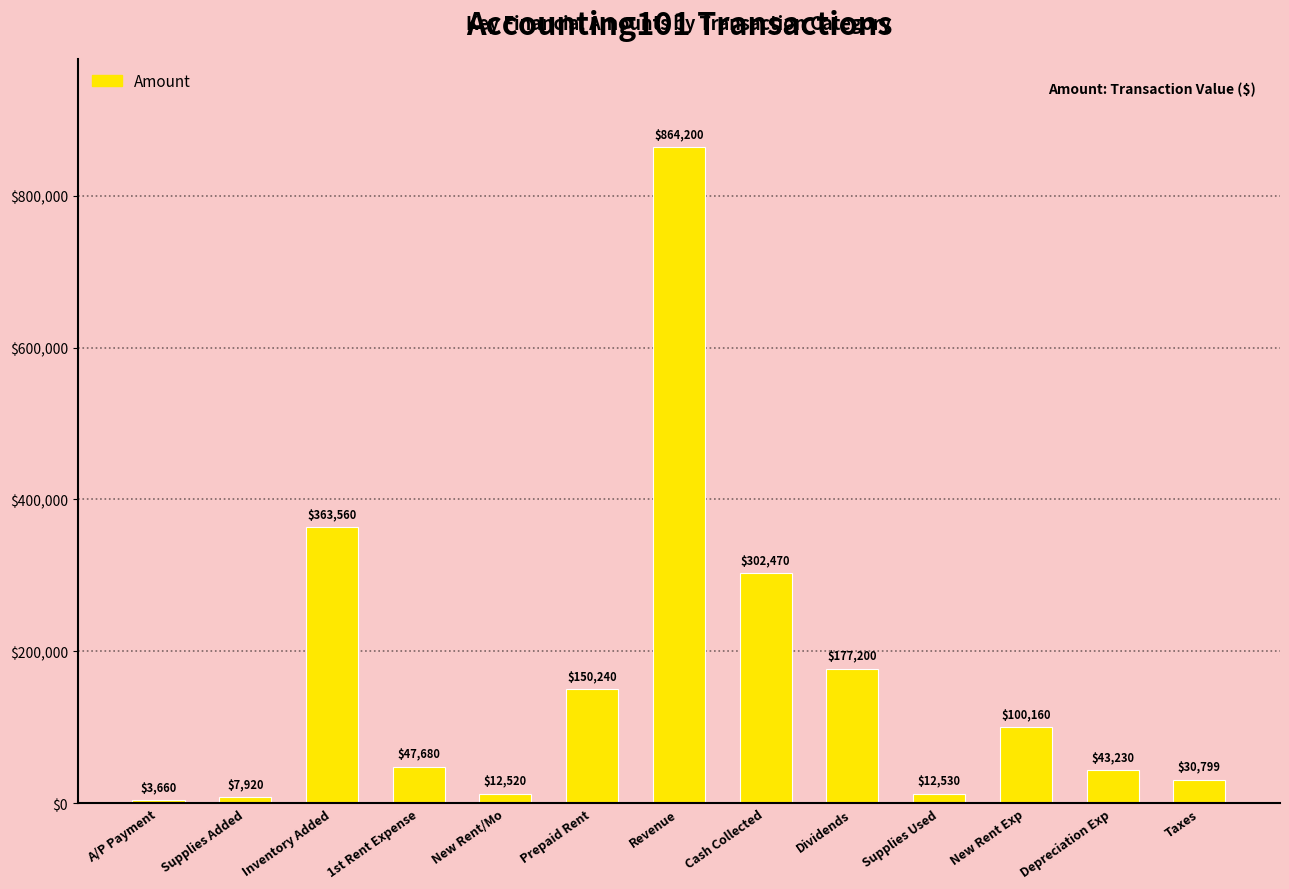

What is the greatest value displayed?

864200